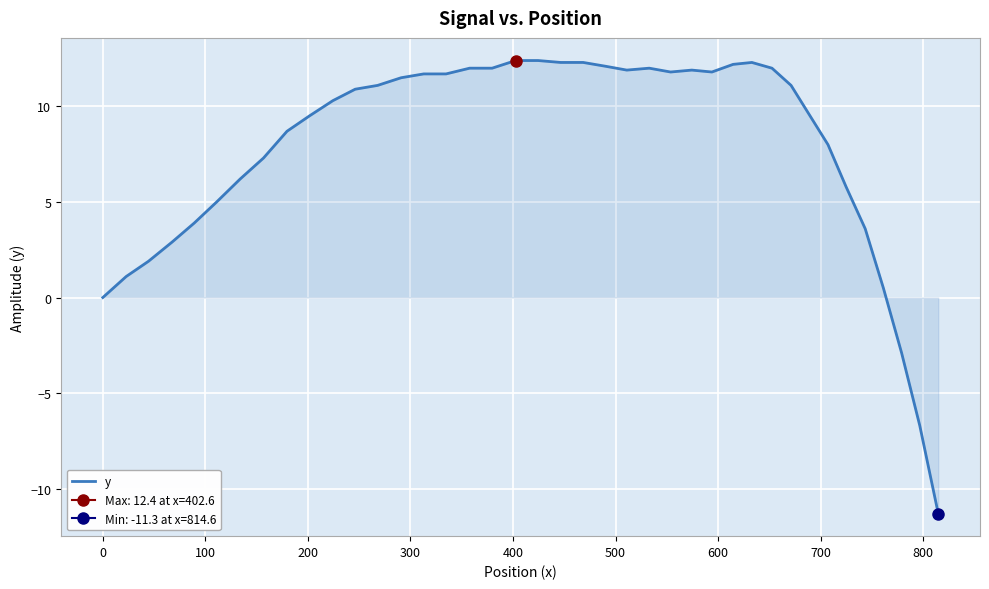

What is the difference between the maximum and minimum values?

23.7